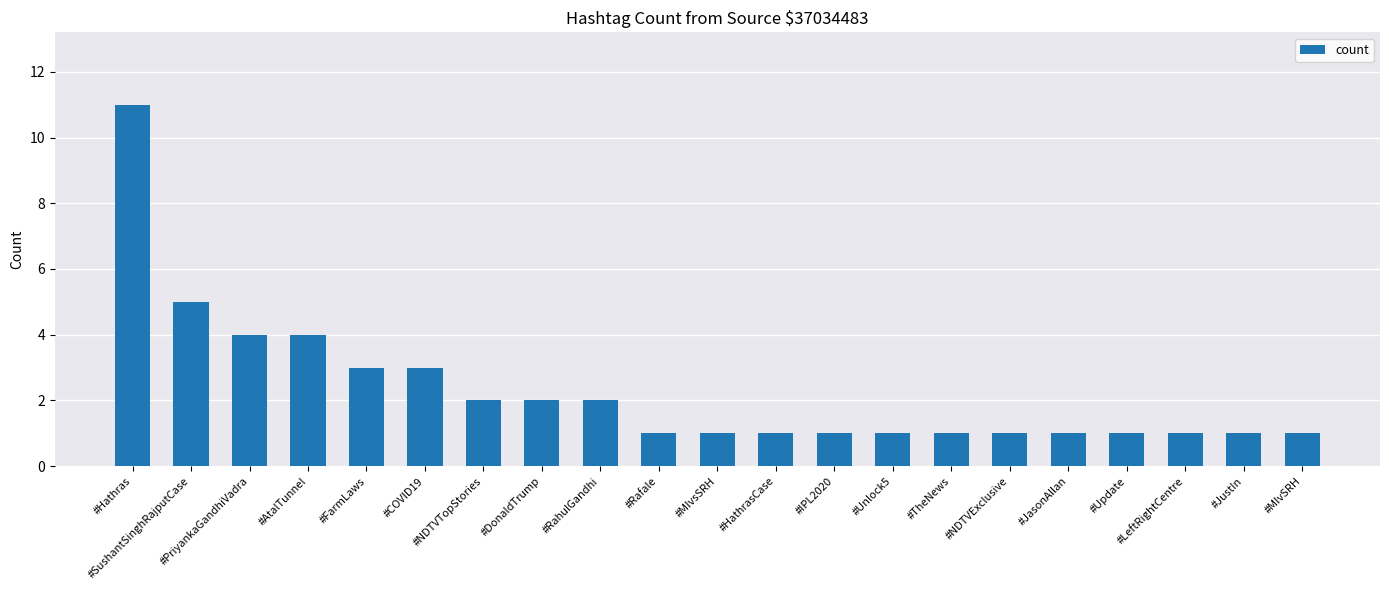

What is the difference between the second highest and second lowest values?

4